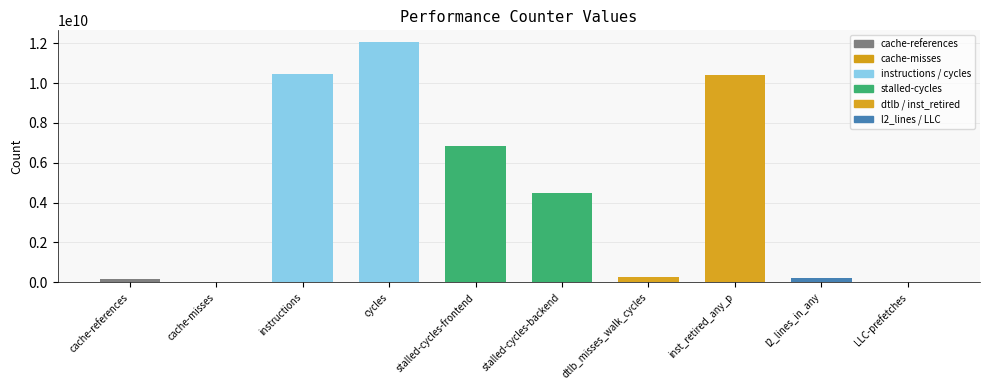

Which has a higher value, inst_retired_any_p or dtlb_misses_walk_cycles?

inst_retired_any_p